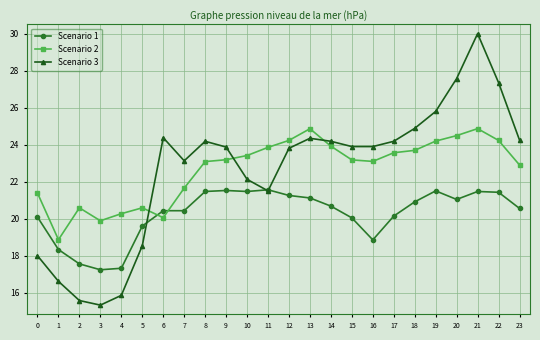

At how many categories does at least one series exceed 26?

3